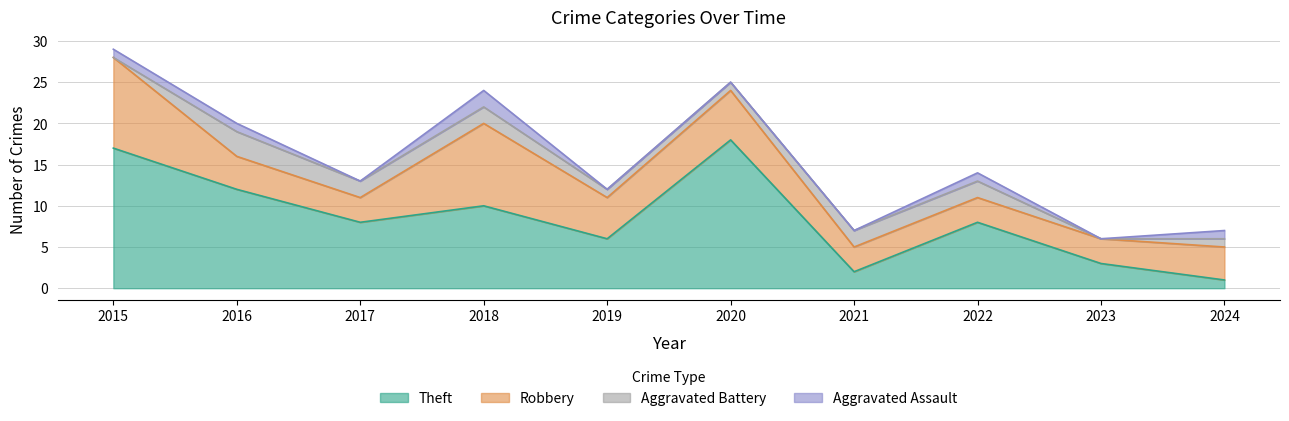

Does the chart display data point markers on the line(s)?

No